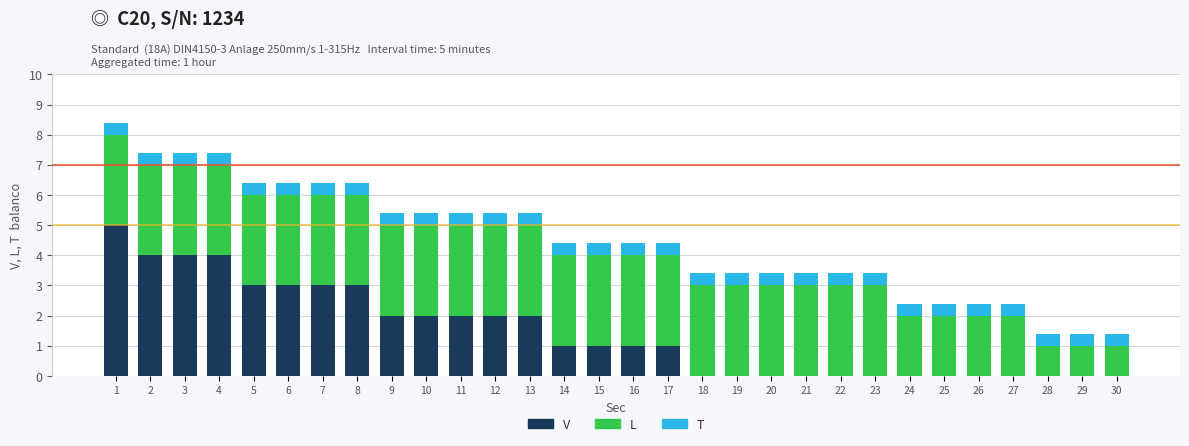

What is the sum of the V values at 15 and 4?

5.0